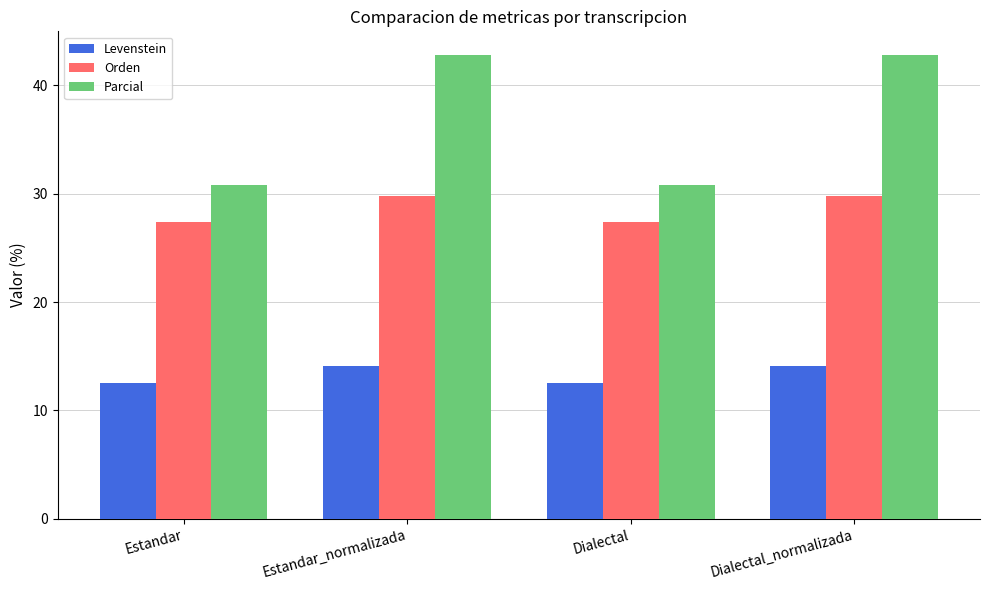

How many data points in Parcial are above 42?

2